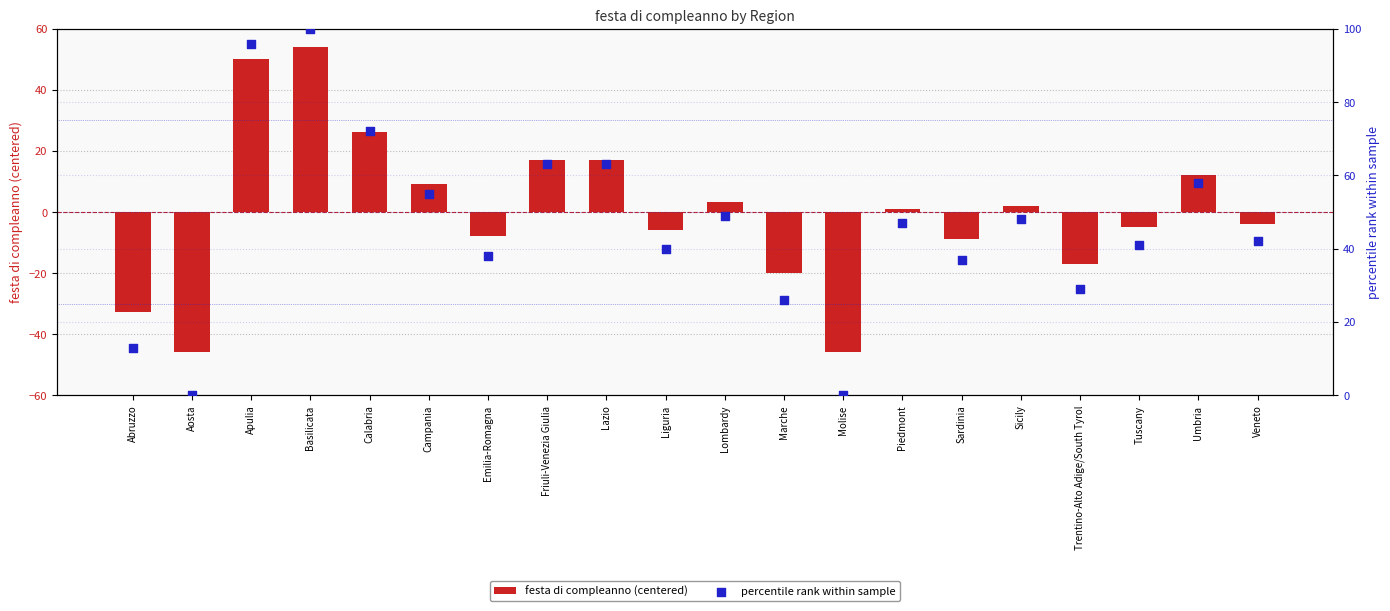

Which series contains the highest Y value?

percentile rank within sample